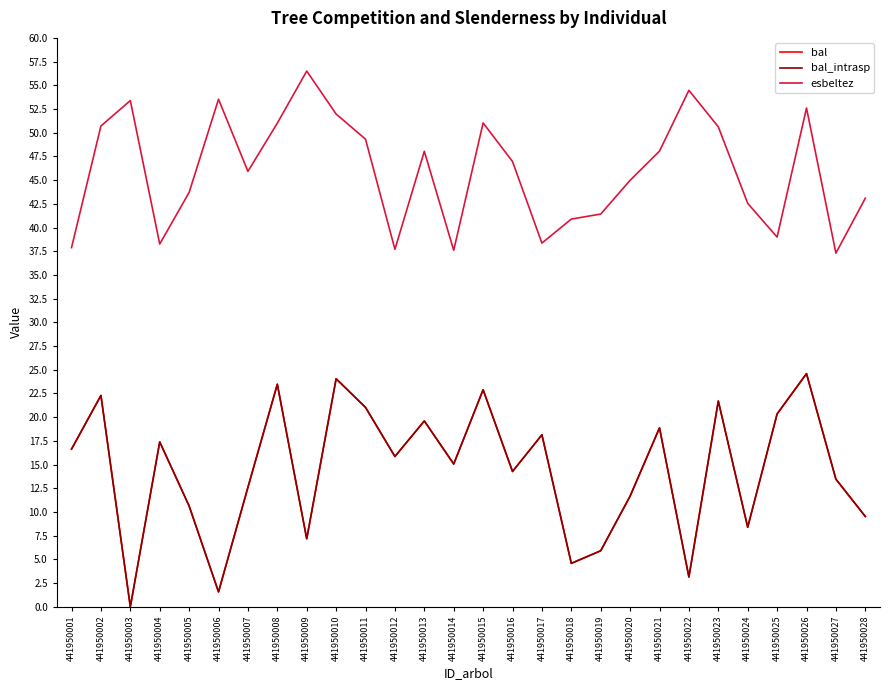

The esbeltez series shows 37.9 at 441950001. True or false?

True